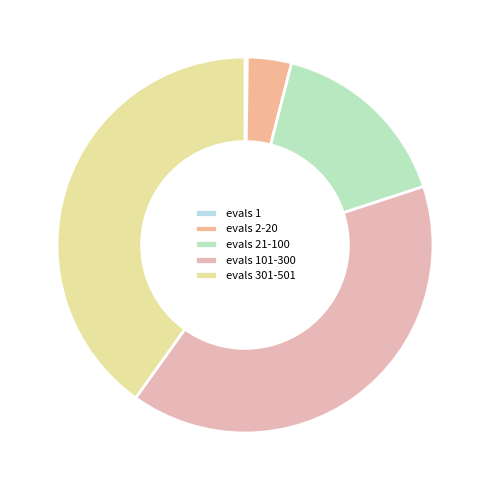

Which category has the smallest portion of the pie?

1